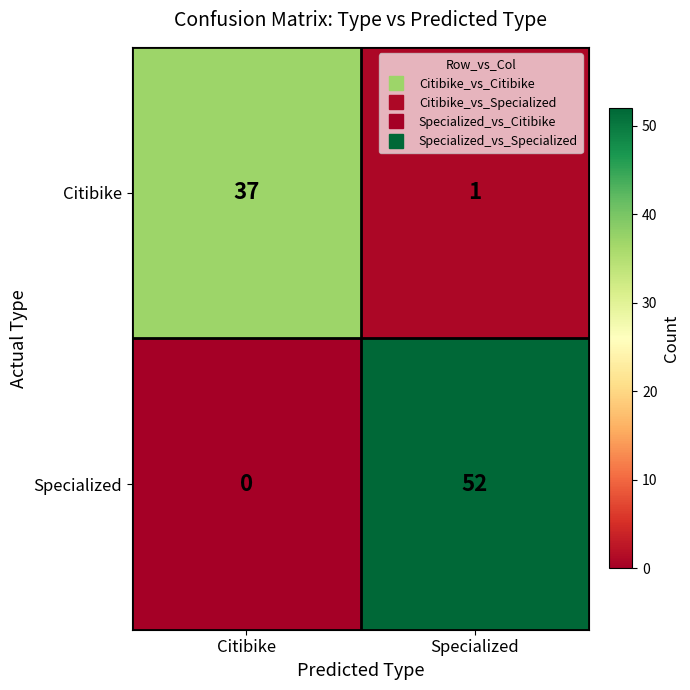

At how many categories does at least one series exceed 27?

2